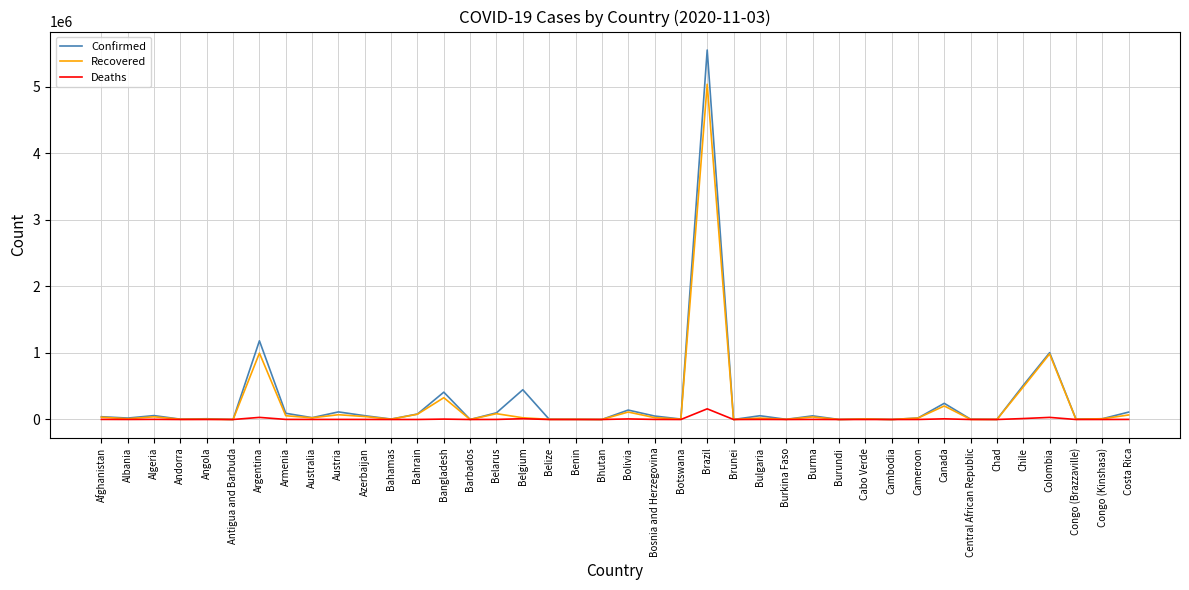

Which category has the highest value in the Confirmed series?

Brazil